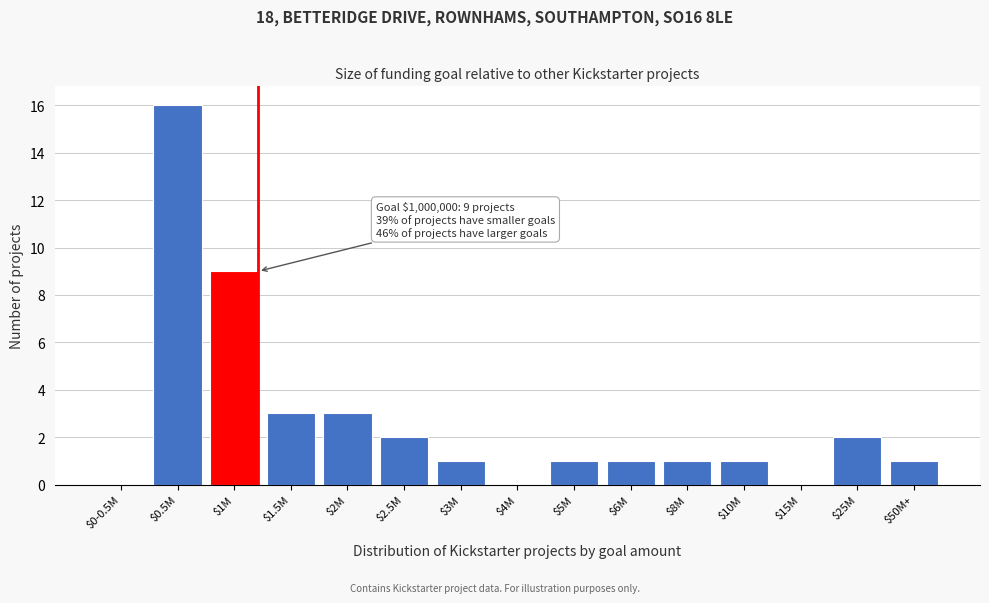

What is the maximum value shown in the chart?

16